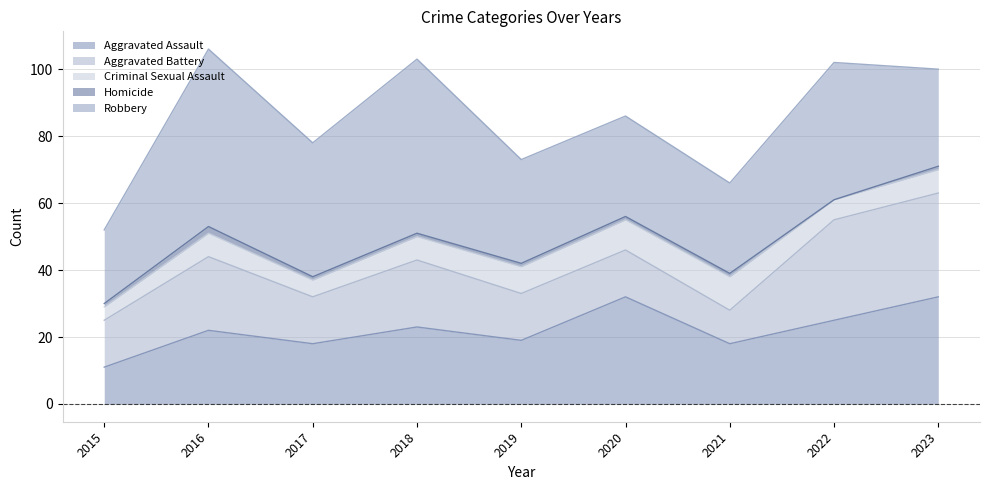

Reading left to right, what are all the values shown in this chart?

Aggravated Assault: 11	22	18	23	19	32	18	25	32
Aggravated Battery: 14	22	14	20	14	14	10	30	31
Criminal Sexual Assault: 4	7	5	7	8	9	10	6	7
Homicide: 1	2	1	1	1	1	1	0	1
Robbery: 22	53	40	52	31	30	27	41	29